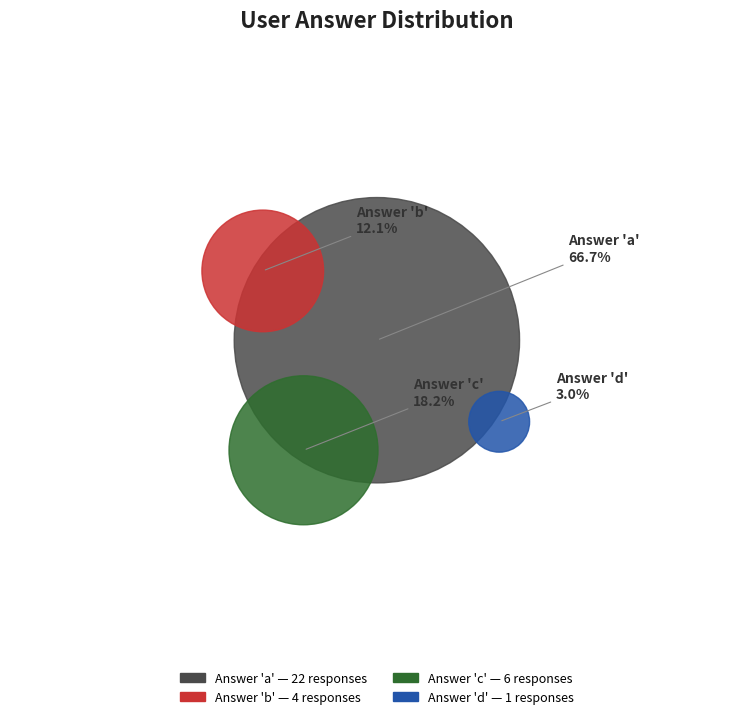

What portion of the pie excludes d?

97.0%